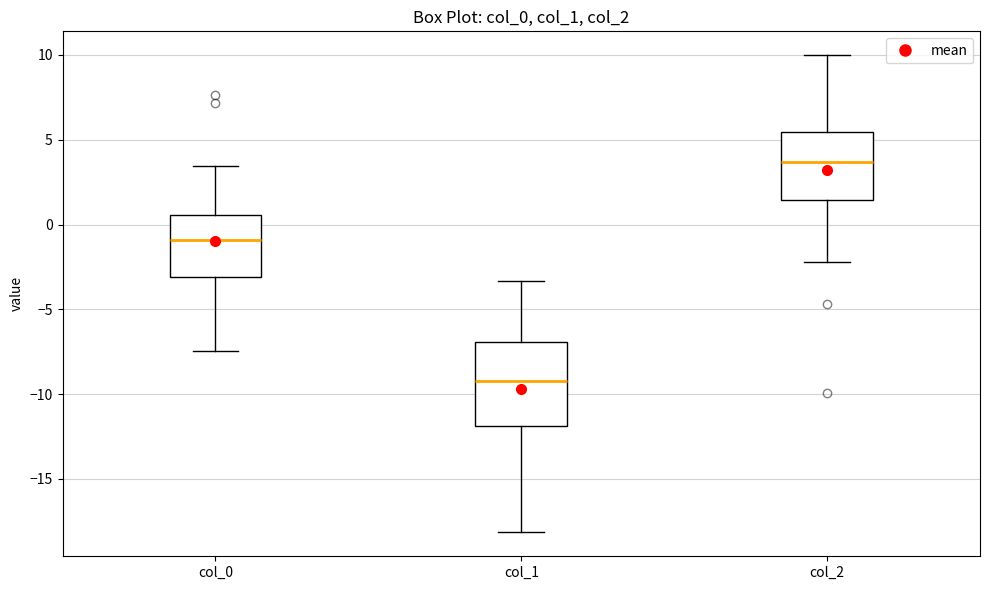

Which box has the highest median line?

col_2